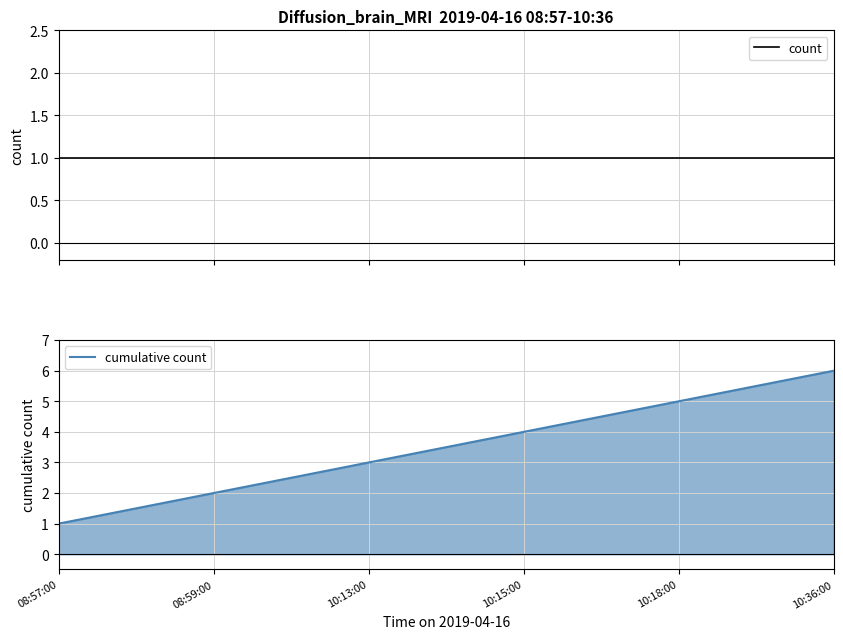

What is the value of the count point at the 1st from the left?

1